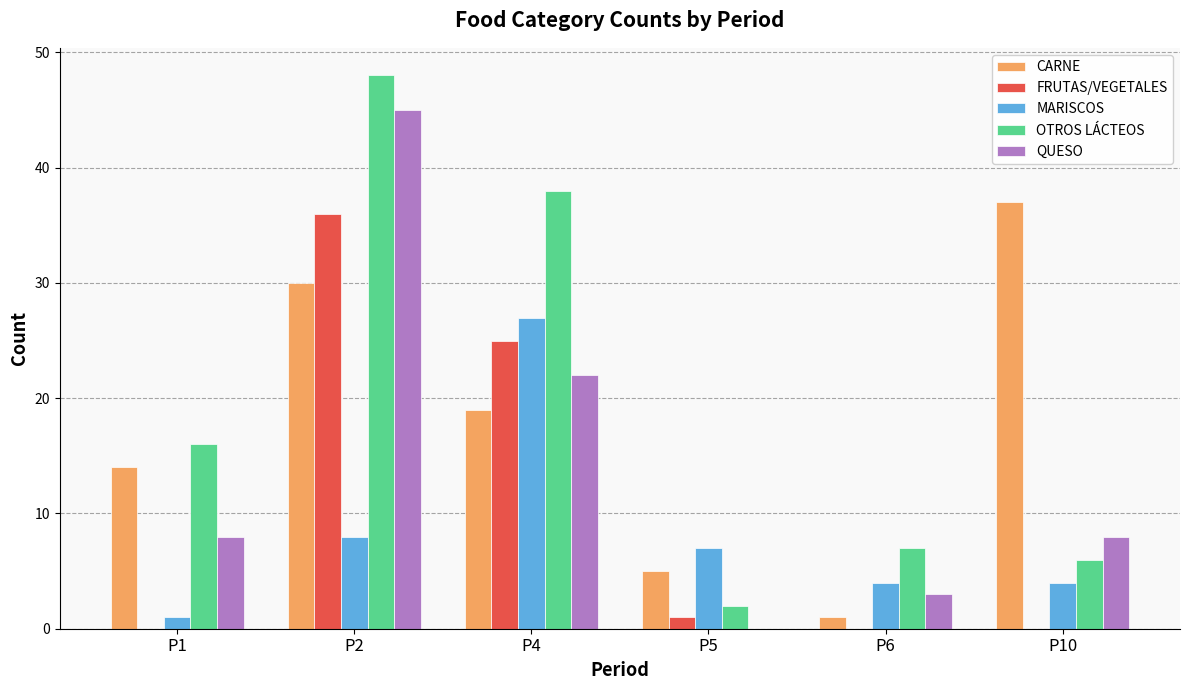

What are all the series names shown in the legend?

CARNE, FRUTAS/VEGETALES, MARISCOS, OTROS LÁCTEOS, QUESO